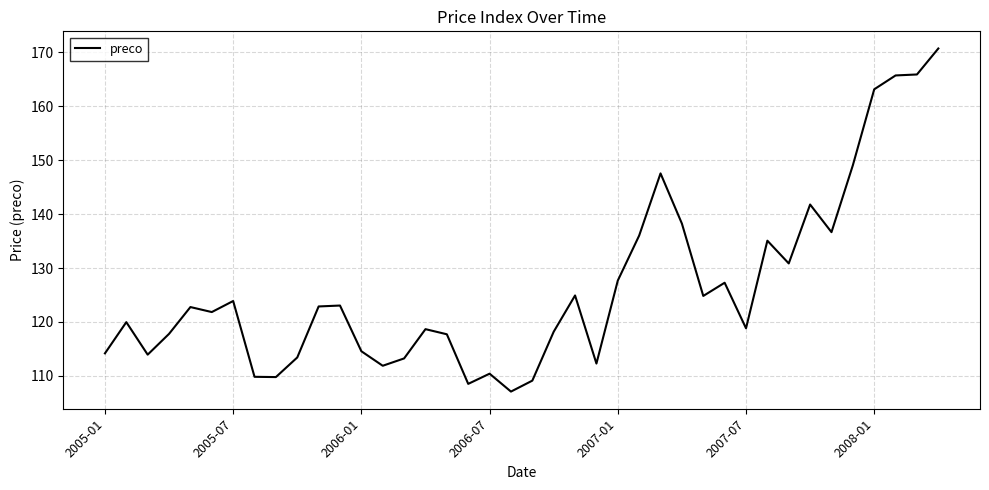

What is the difference between the maximum and minimum values?

63.6